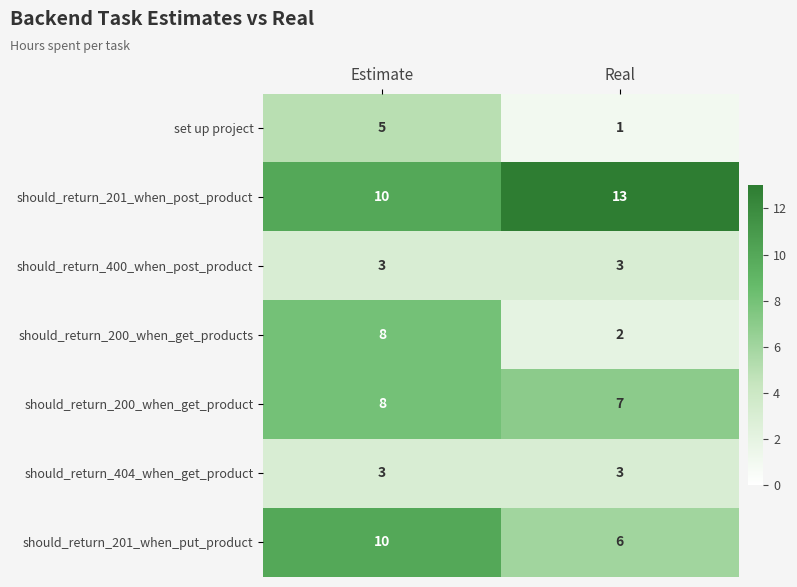

Which series has the widest spread of values?

should_return_200_when_get_products